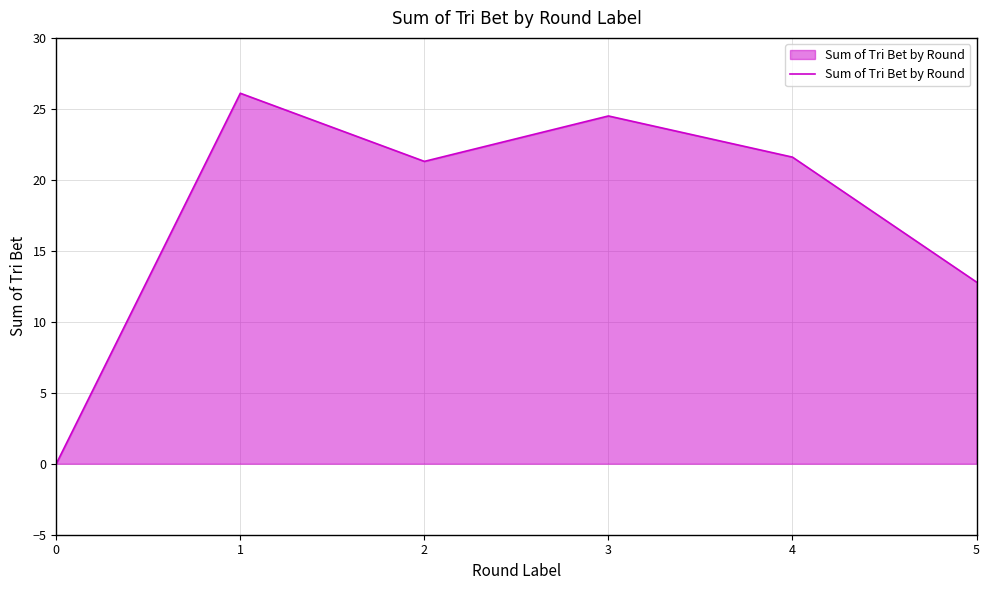

Reading left to right, extract all data points from this chart.

0=0.0	1=26.1	2=21.3	3=24.5	4=21.6	5=12.8